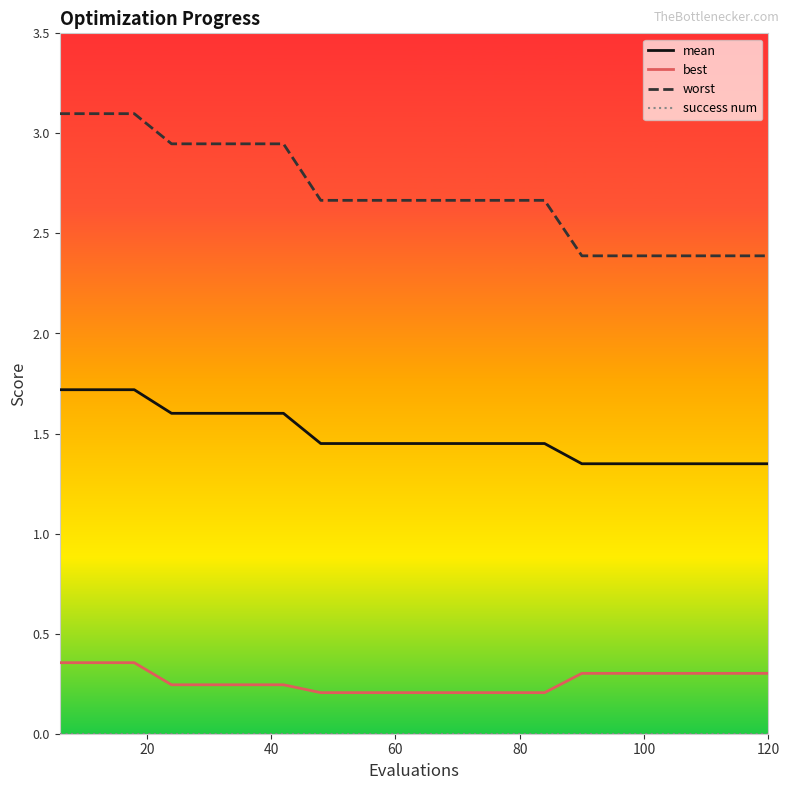

Which series has the widest spread of values?

worst